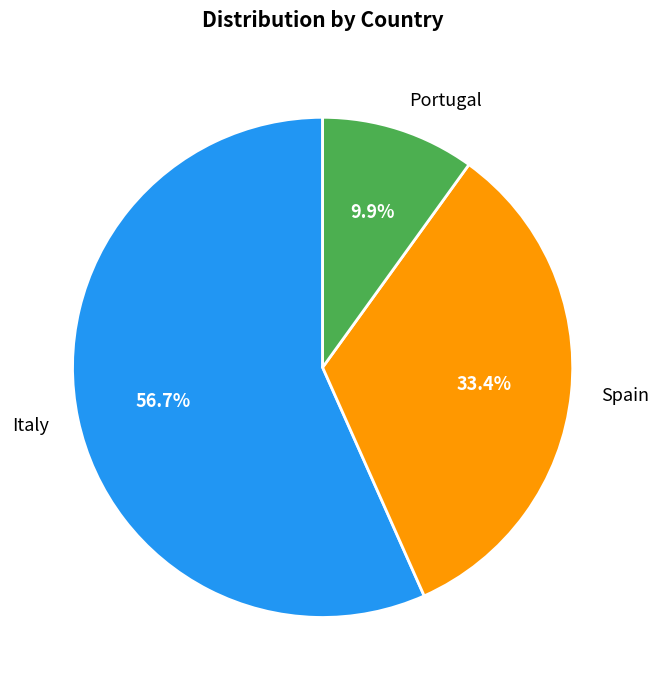

True or false: Italy accounts for 57% of the total.

True